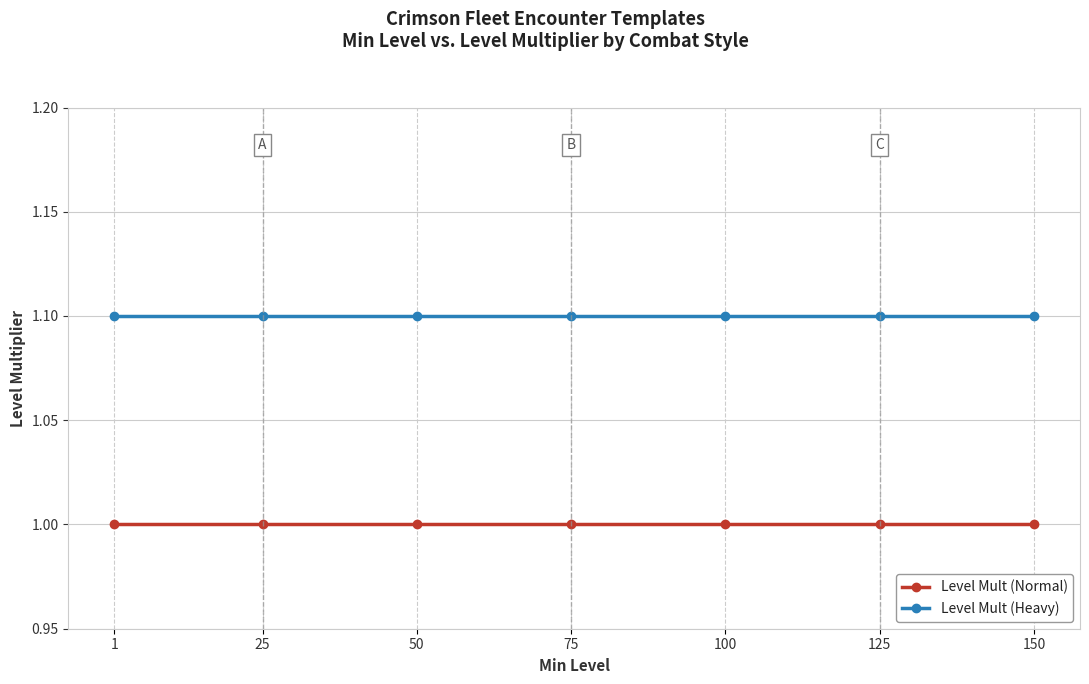

What is the spread (max minus min) of values at 100?

0.1